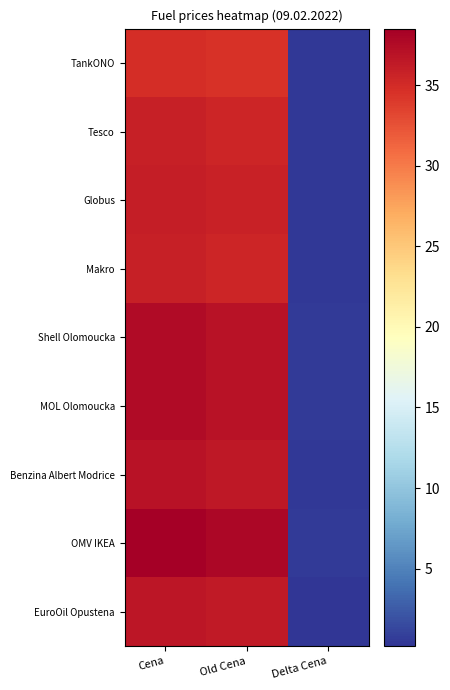

What is the greatest value displayed?

38.5